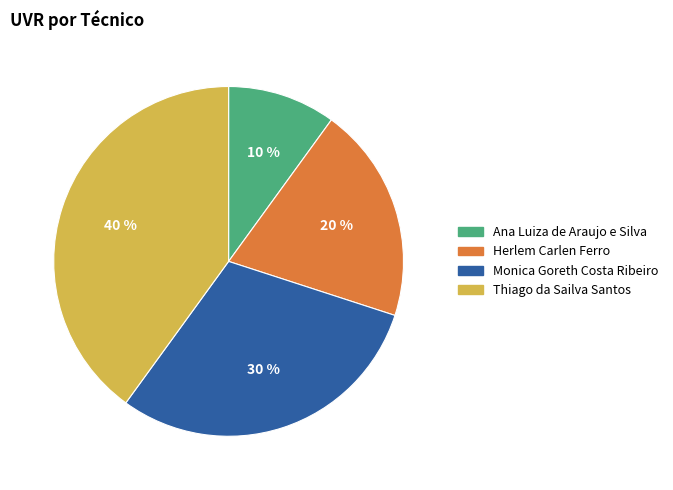

The Monica Goreth Costa Ribeiro slice represents 30% of the pie. True or false?

True